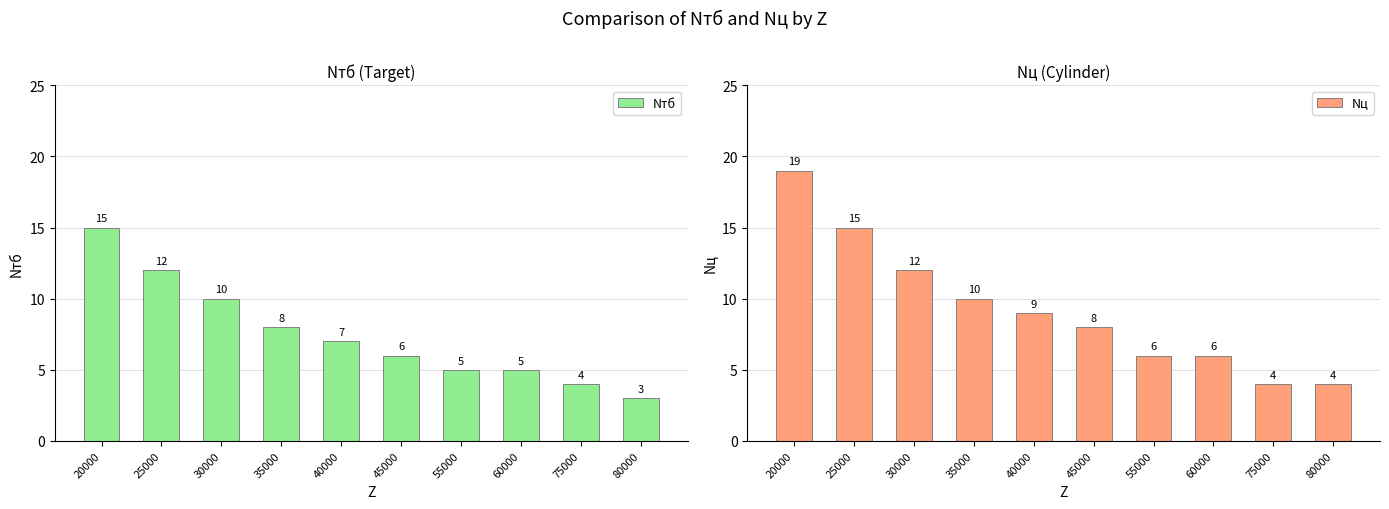

Which category has the lowest value in the Nтб series?

80000